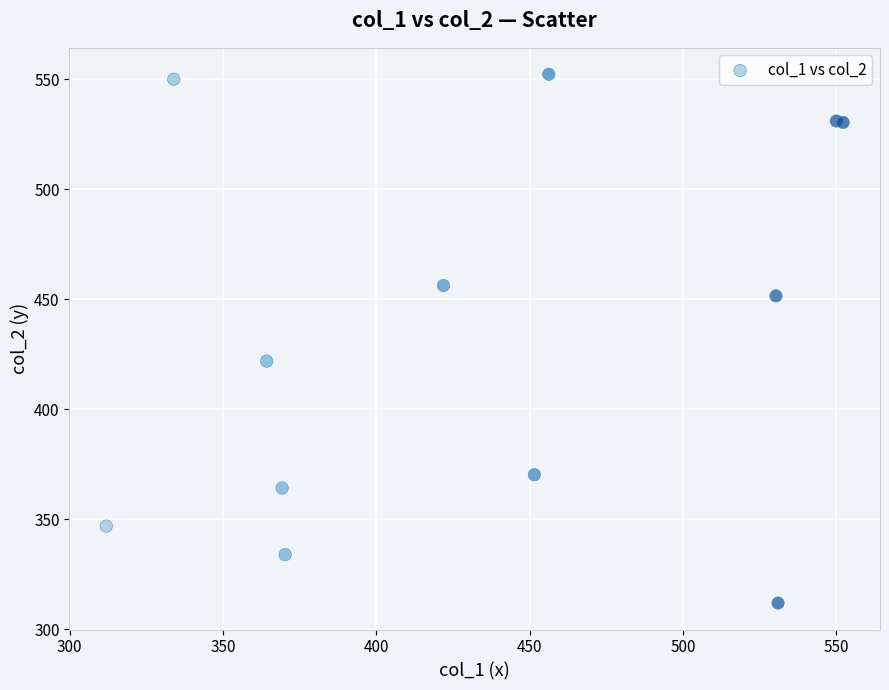

What Y value in the scatter plot is closest to 432?

422.0